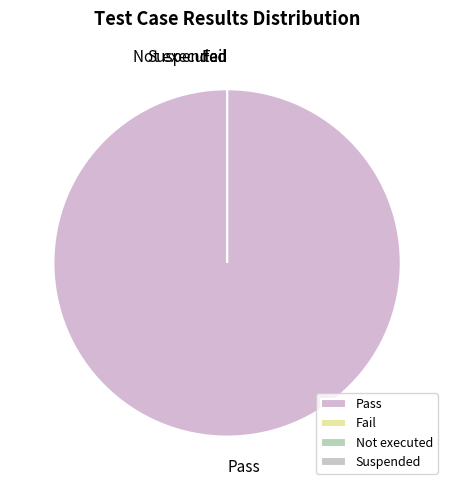

Which slice is the smallest?

Fail